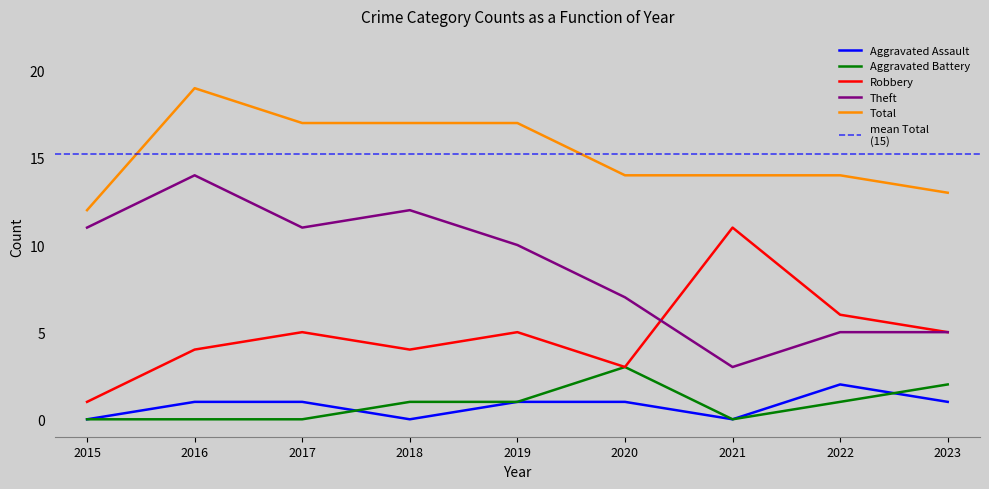

List the series in order of their peak value, highest first.

Total, Theft, Robbery, Aggravated Battery, Aggravated Assault